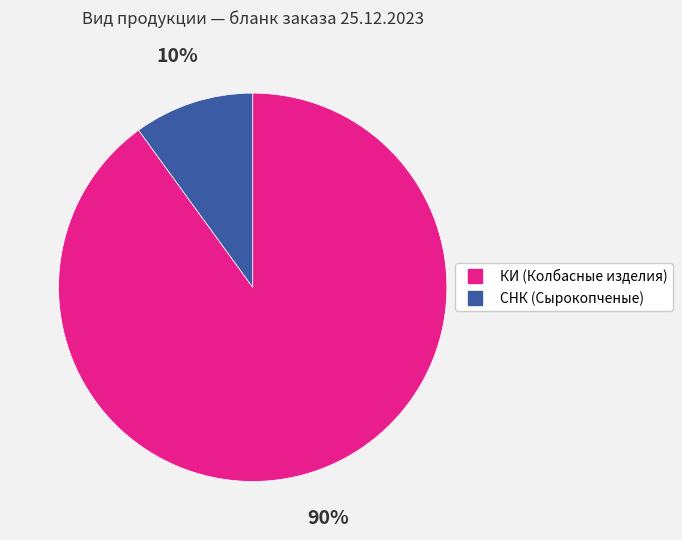

Is there a majority slice in this chart?

Yes